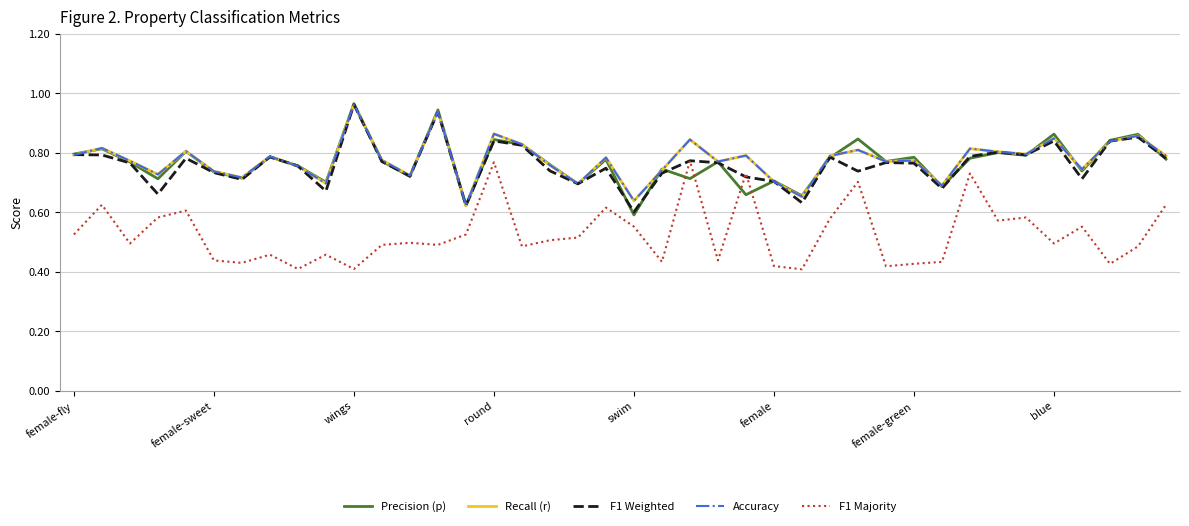

Is this an area chart (filled region under the line)?

No